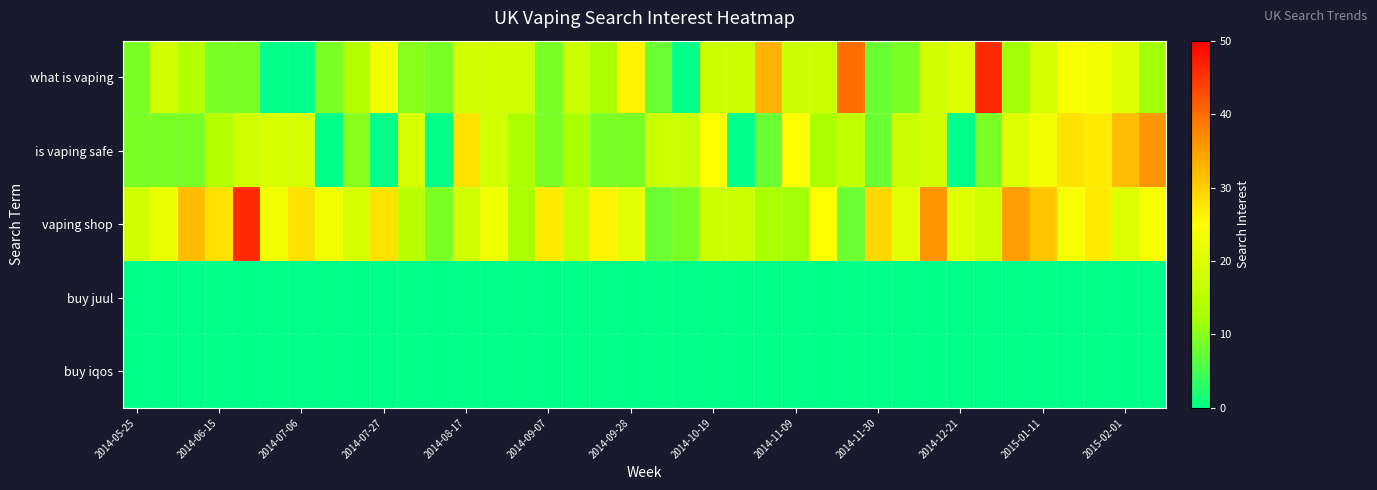

Which series has the largest total across all categories?

vaping shop